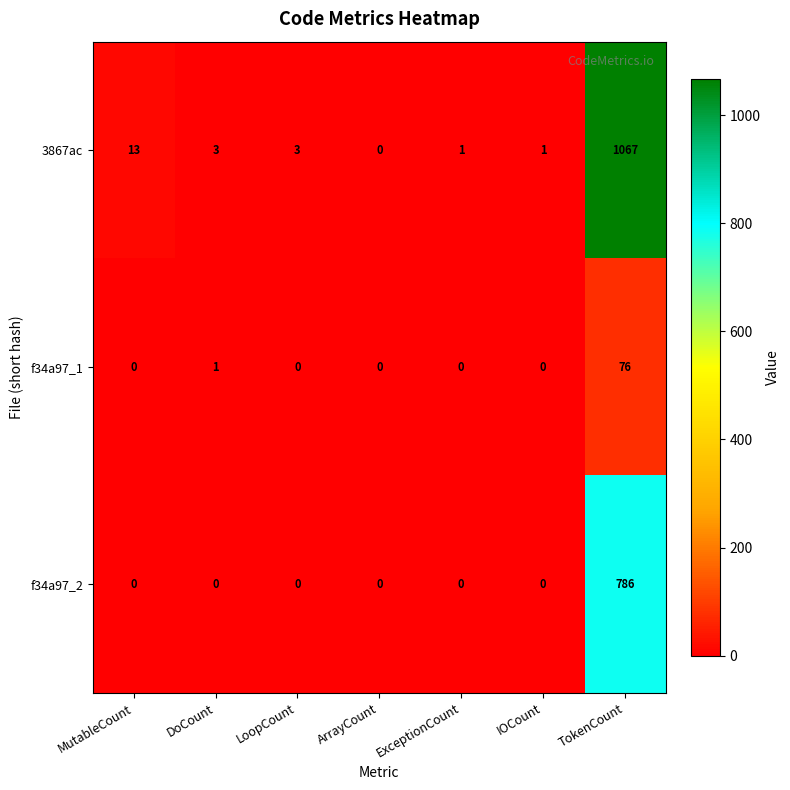

List the series in order of their overall mean, lowest first.

f34a97_1, f34a97_2, 3867ac